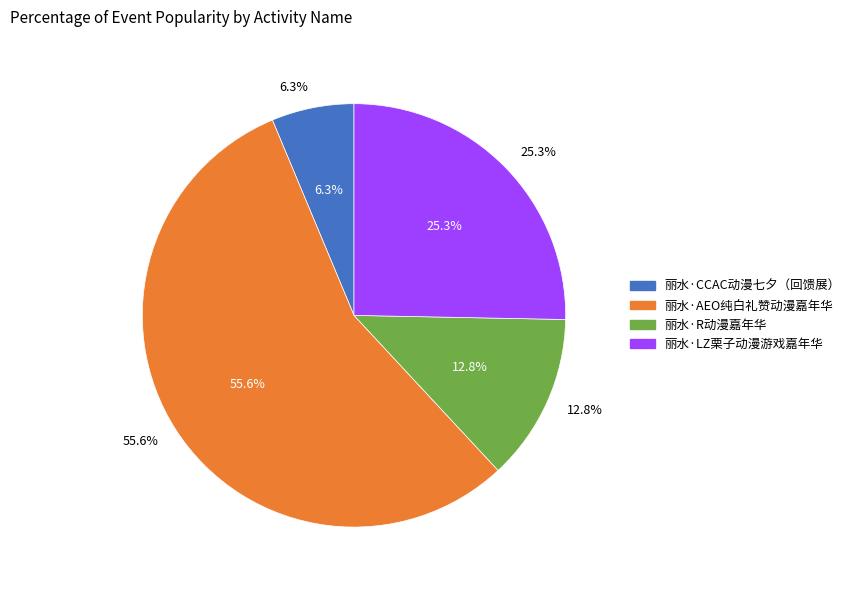

Is the sum of 丽水·R动漫嘉年华 and 丽水·AEO纯白礼赞动漫嘉年华 greater than half?

Yes